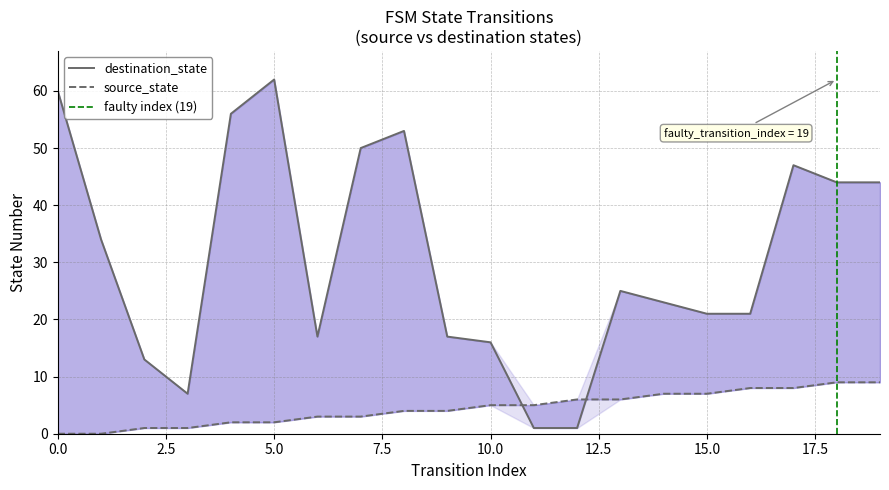

Where is the first local minimum for destination_state?

3